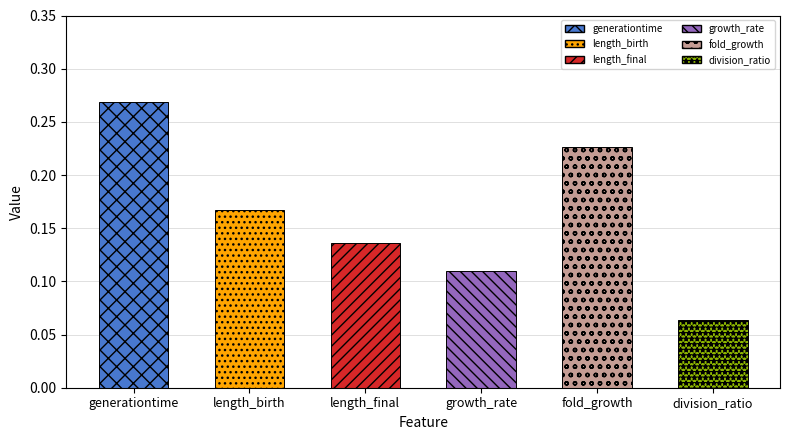

What is the label of the 6th bar from the right?

generationtime